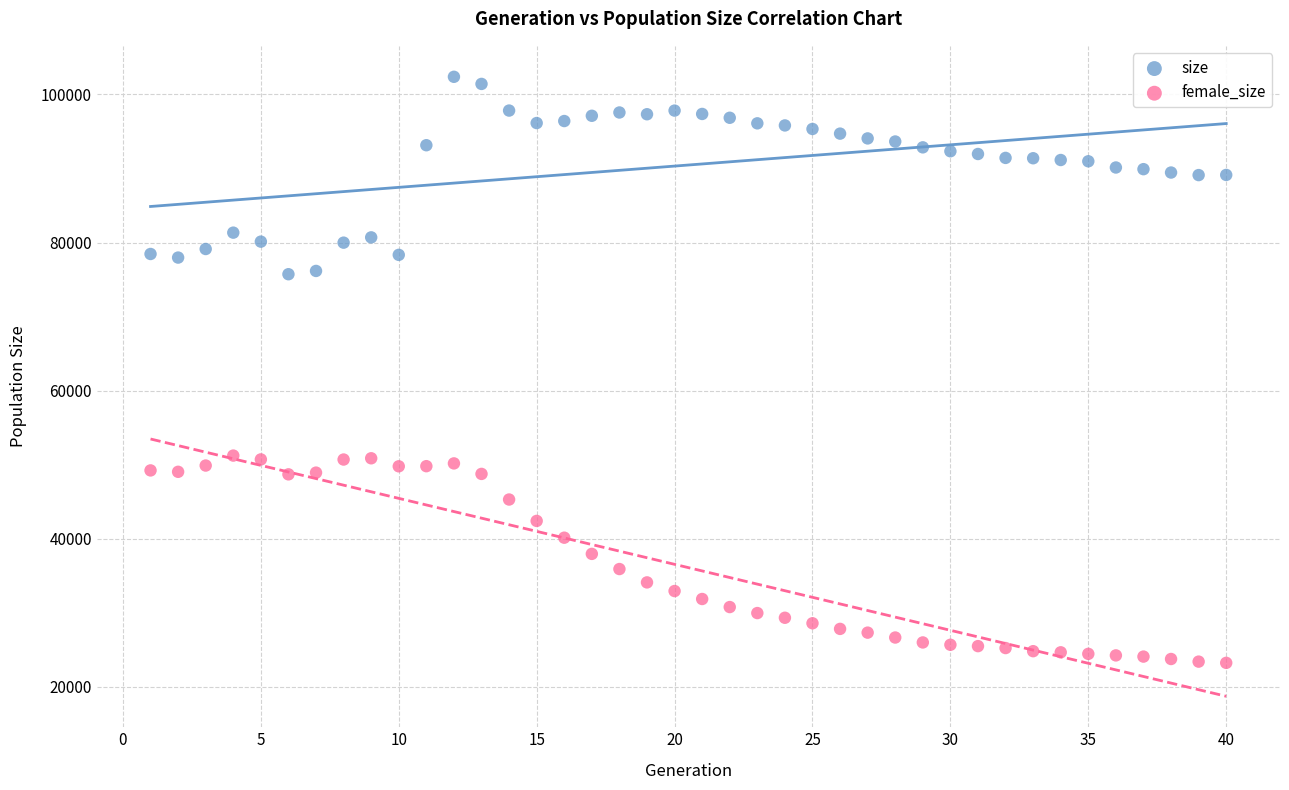

Which series contains the highest Y value?

size